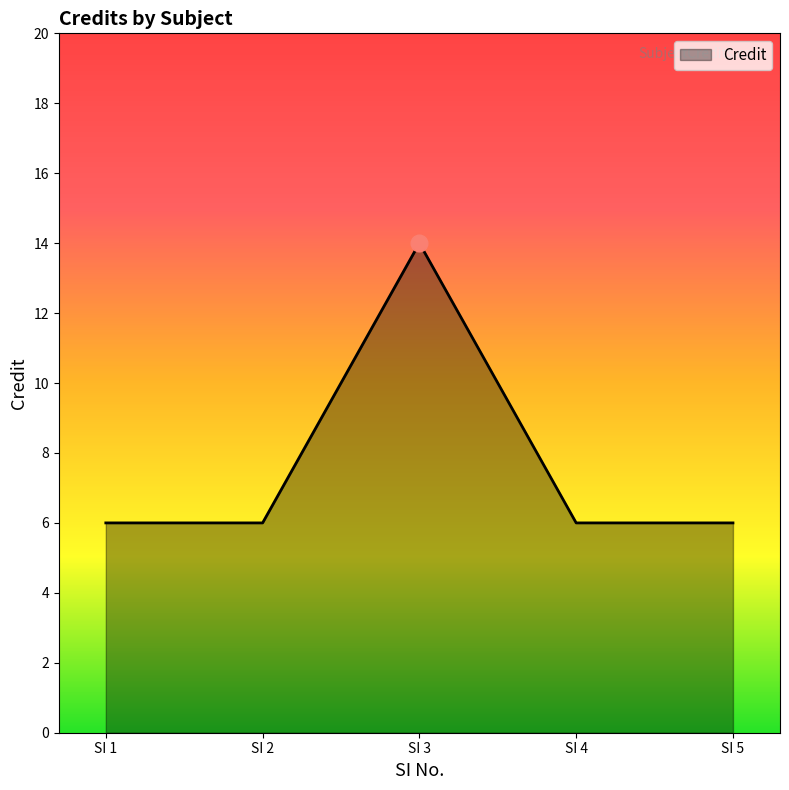

True or false: the data has more than 0 interior local peaks.

True